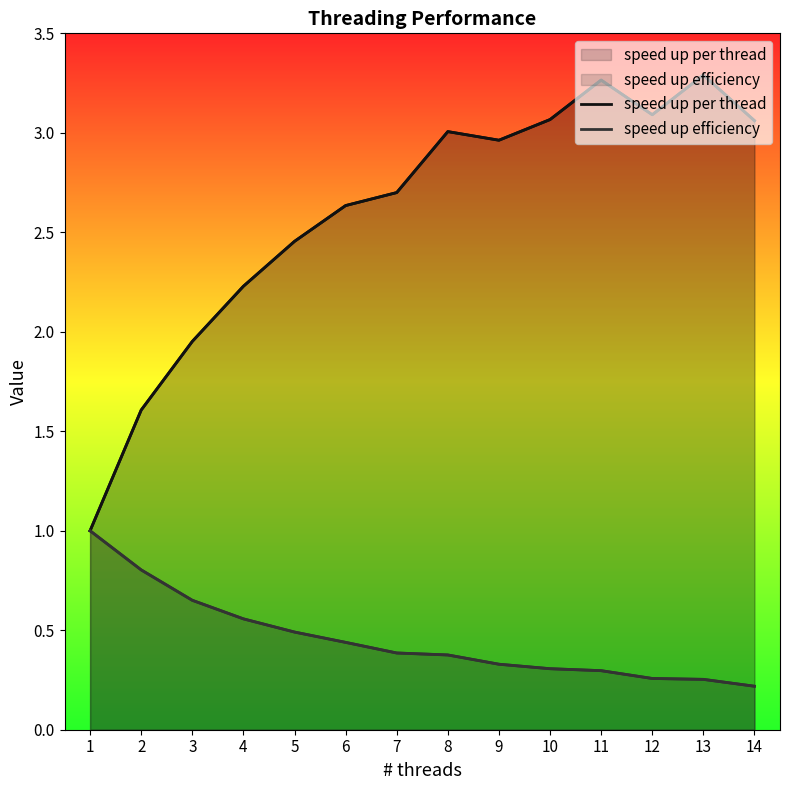

Does the chart have visible grid lines?

No